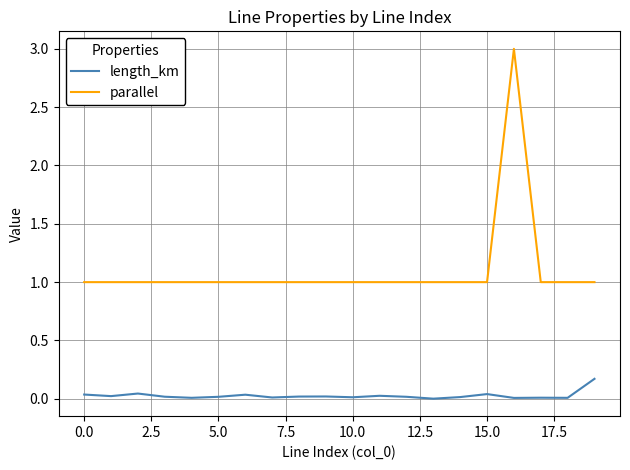

List the series in order of their peak value, highest first.

parallel, length_km